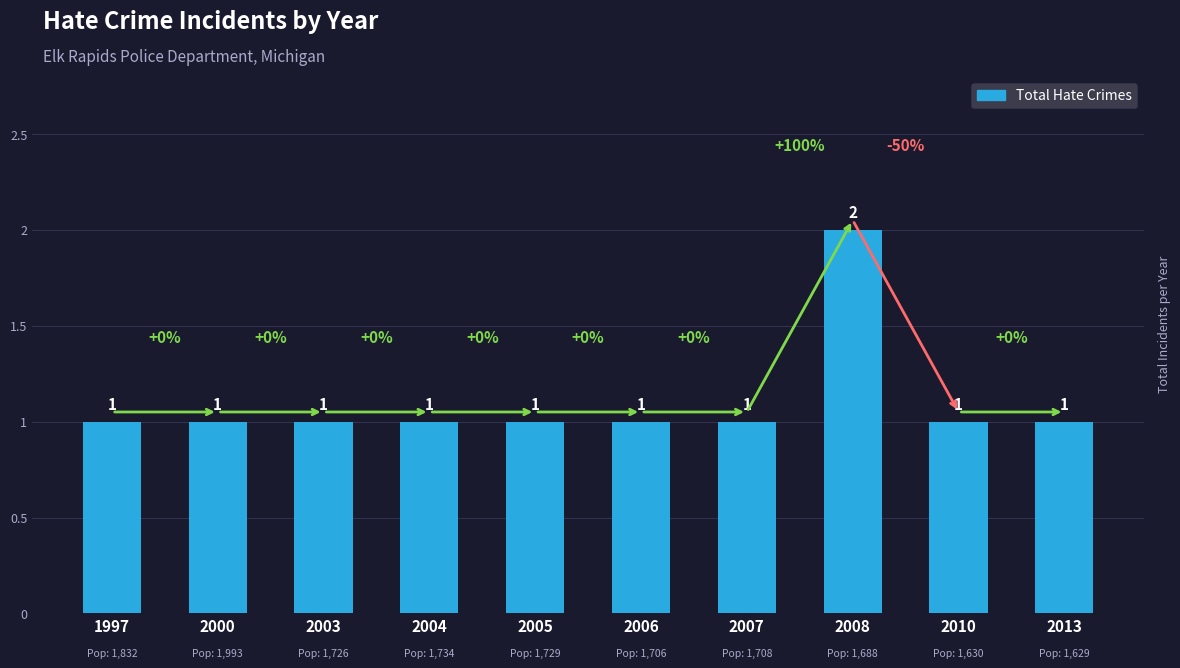

What is the average value?

1